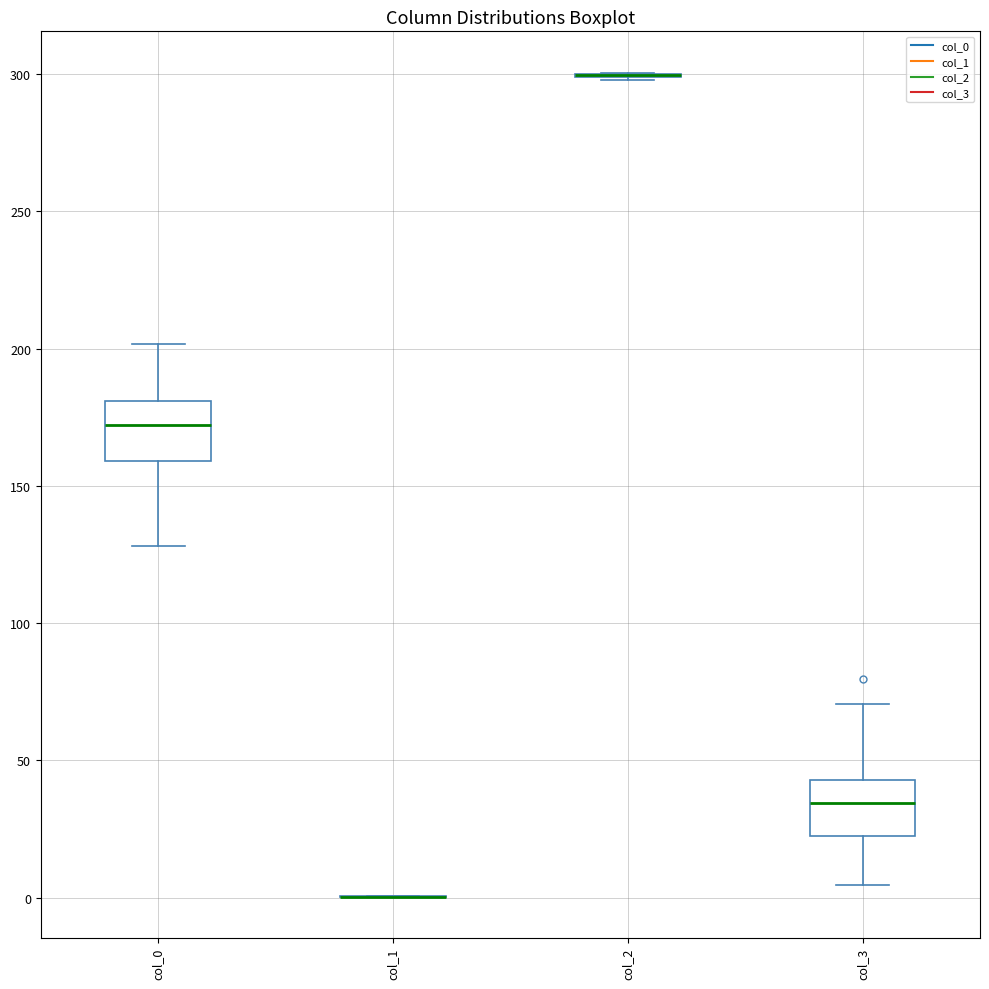

Reading left to right, read every box against the y-axis: the position of its median line, the range the box covers, and the ends of its whiskers. The values are not printed on the chart, so give them approximately, as read against the axis.

col_0: median 170, box 160 to 180, whiskers 130 to 200
col_1: box collapsed to a line at 0, whiskers 0 to 0
col_2: box collapsed to a line at 300, whiskers 300 to 300
col_3: median 35, box 25 to 45, whiskers 5 to 70